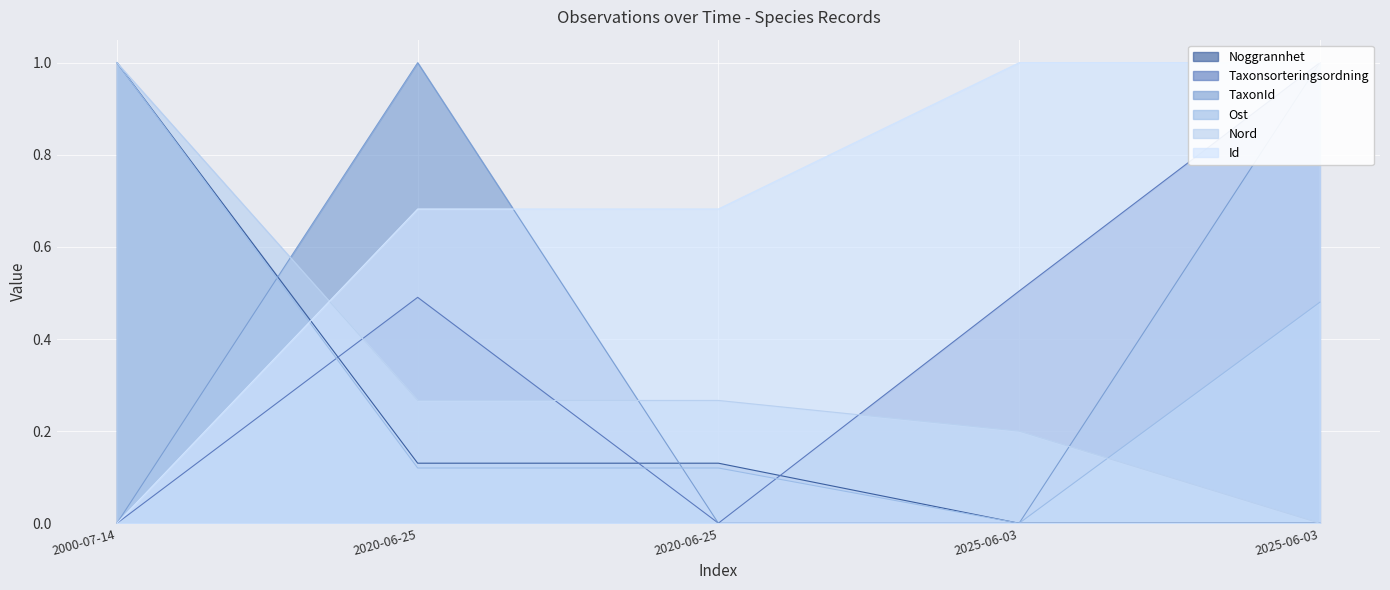

What are all the series names shown in the legend?

Noggrannhet, Taxonsorteringsordning, TaxonId, Ost, Nord, Id